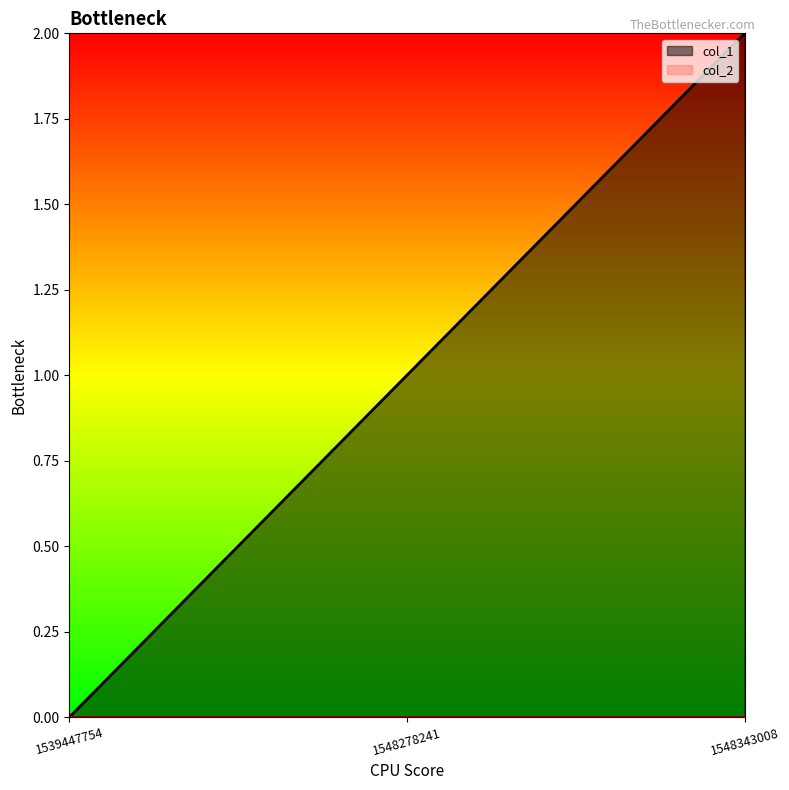

Rank the categories by value from highest to lowest.

1548343008, 1548278241, 1539447754